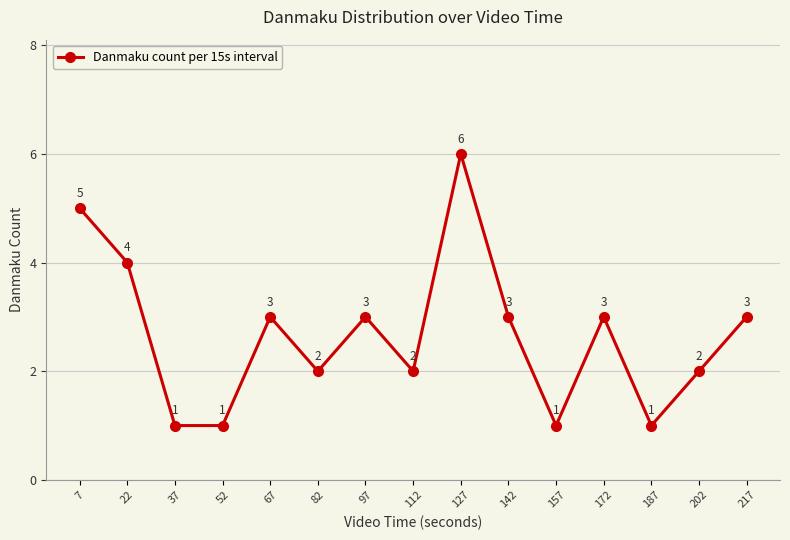

How many points are higher than both their immediate neighbors (excluding endpoints)?

4